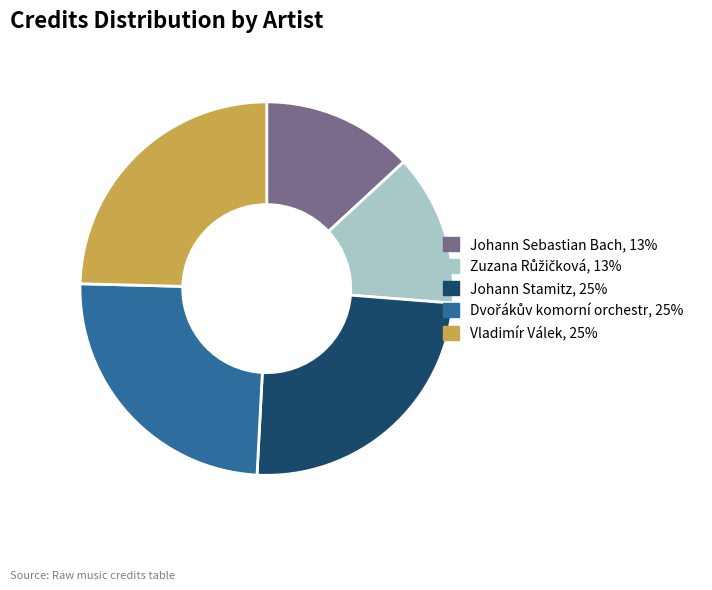

Does Vladimír Válek represent more than half of the total?

No